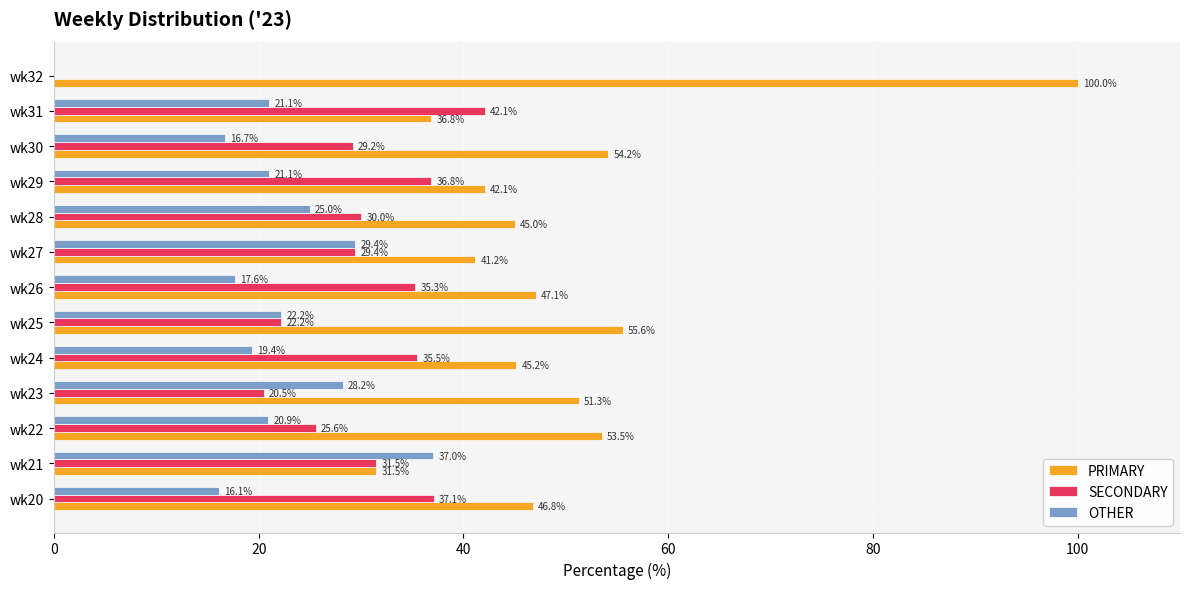

The PRIMARY series shows 41.2 at wk27. True or false?

True